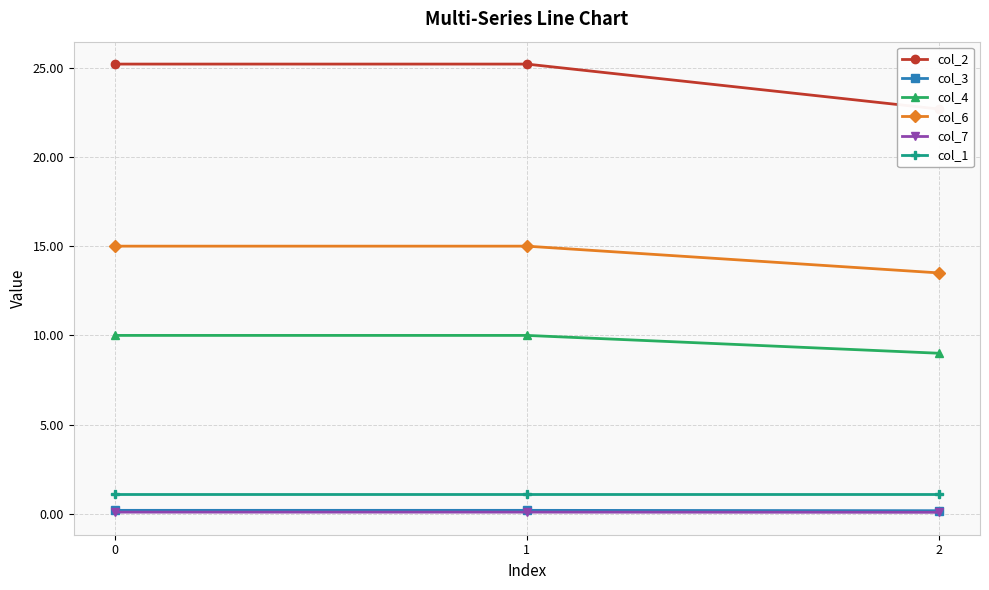

Reading left to right, what are all the values shown in this chart?

col_2: 25.2	25.2	22.7
col_3: 0.2	0.2	0.2
col_4: 10.0	10.0	9.0
col_6: 15.0	15.0	13.5
col_7: 0.1	0.1	0.1
col_1: 1.1	1.1	1.1